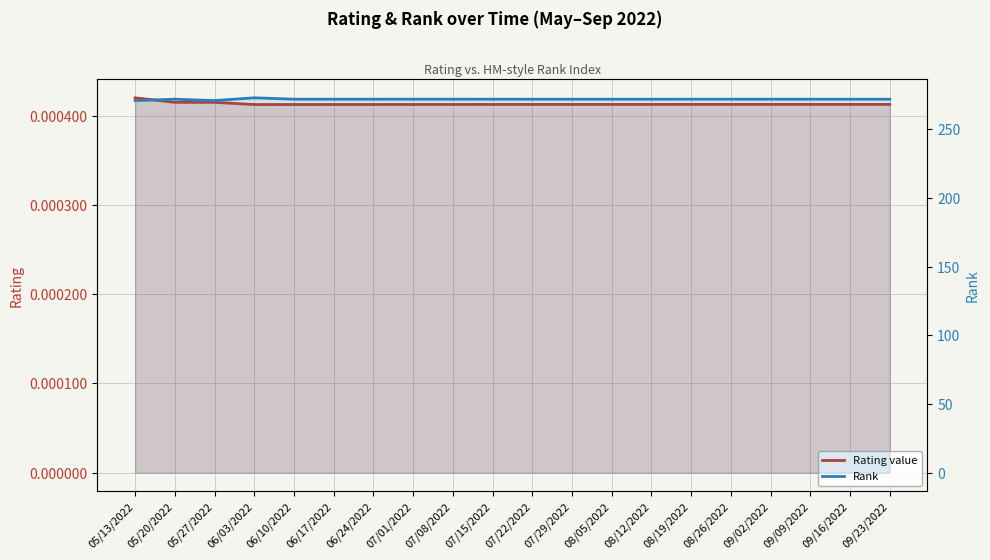

What is the sum of the Rank values at 08/05/2022 and 09/02/2022?

544.0